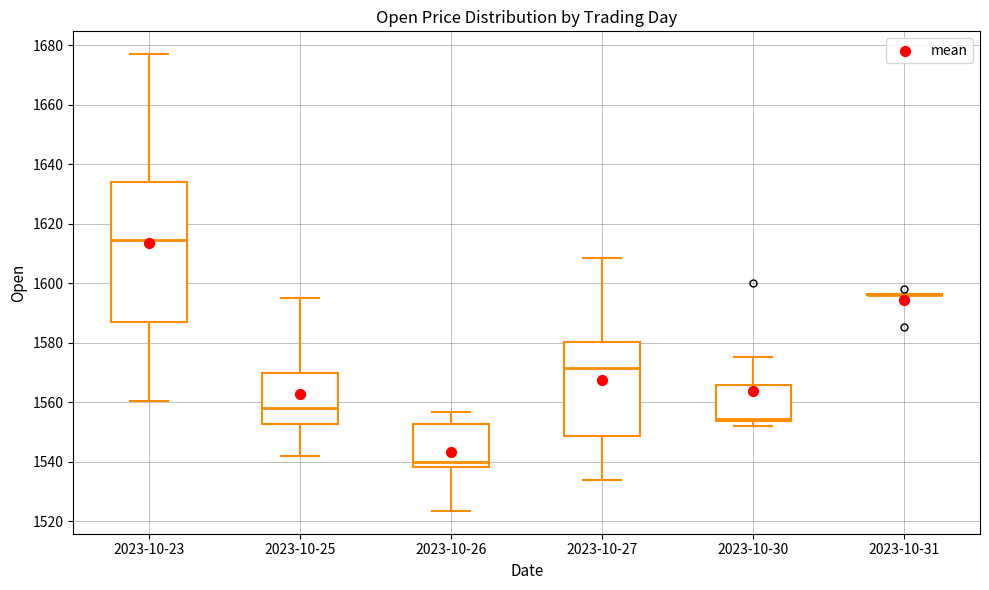

Reading left to right, transcribe this box plot: for each box, give where its median line is, the range the box spans, and where its two whiskers end, as read against the y-axis. The values are not printed on the chart, so give them approximately, as read against the axis.

2023-10-23: median 1614, box 1588 to 1634, whiskers 1560 to 1678
2023-10-25: median 1558, box 1552 to 1570, whiskers 1542 to 1596
2023-10-26: median 1540, box 1538 to 1552, whiskers 1524 to 1556
2023-10-27: median 1572, box 1548 to 1580, whiskers 1534 to 1608
2023-10-30: median 1554 (just above the box's lower edge), box 1554 to 1566, whiskers 1552 to 1576
2023-10-31: box collapsed to a line at 1596, whiskers 1596 to 1596